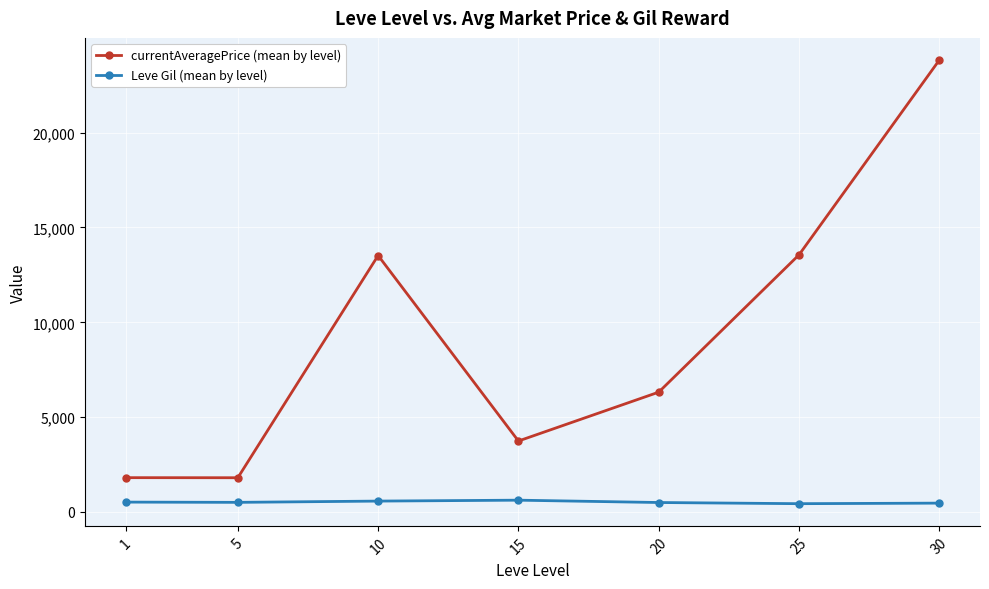

What is the highest value of the currentAveragePrice (mean by level) series?

23827.5